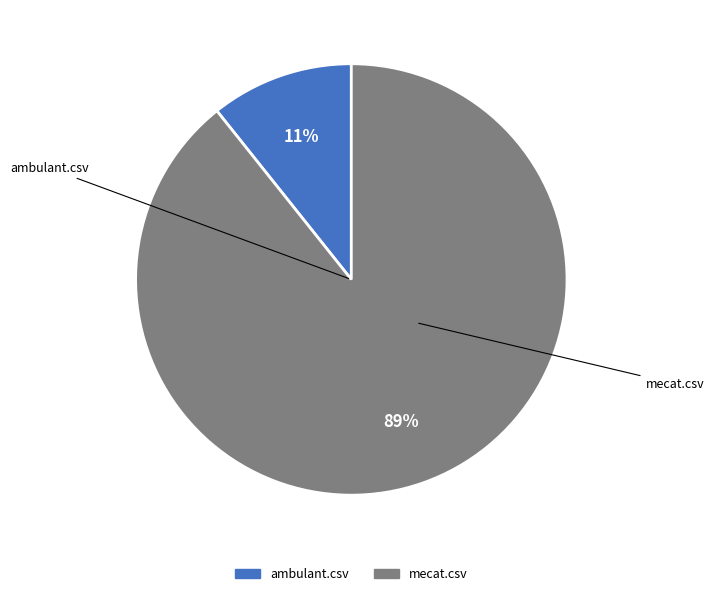

Combined, do ambulant.csv and mecat.csv account for over 50%?

Yes